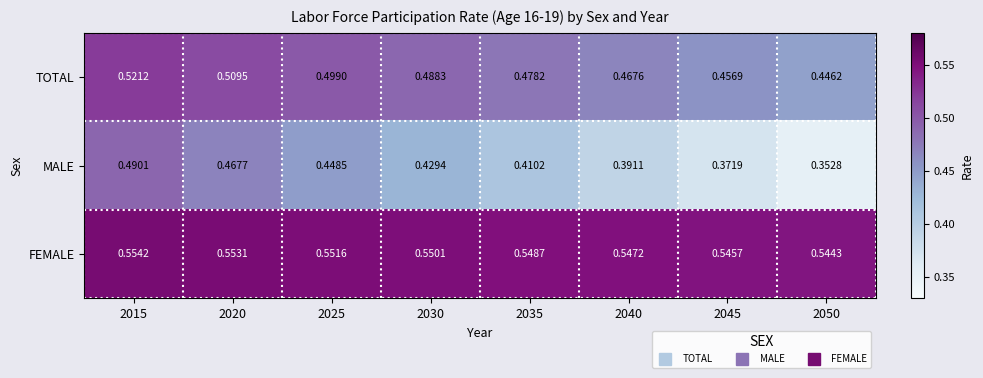

Rank the series at 2050 from highest to lowest value.

FEMALE, TOTAL, MALE